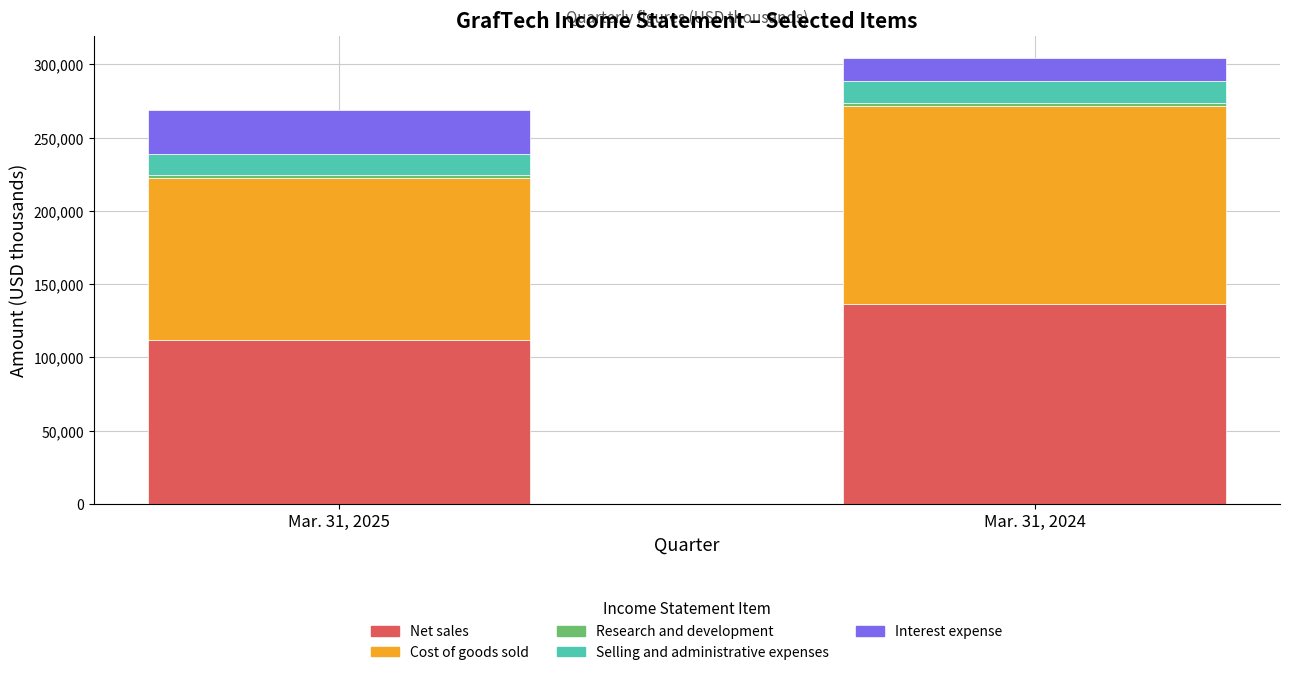

What is the maximum value for Net sales?

136584